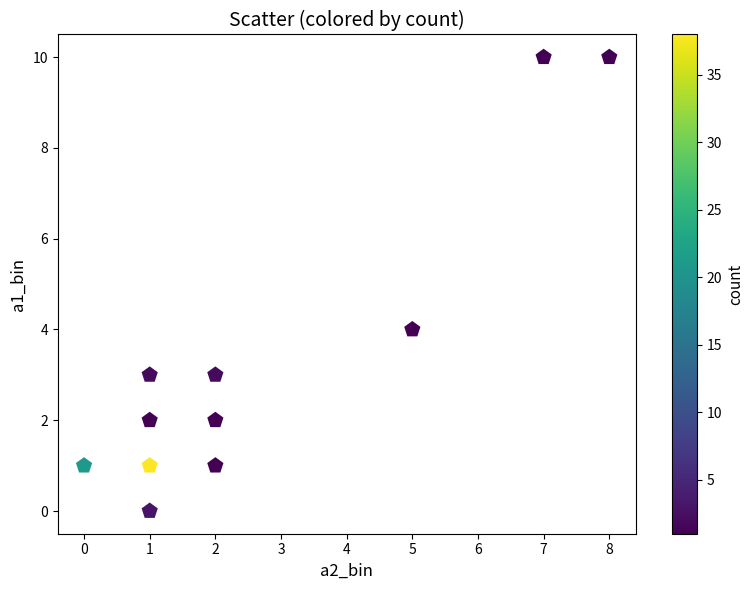

What is the average Y value?

3